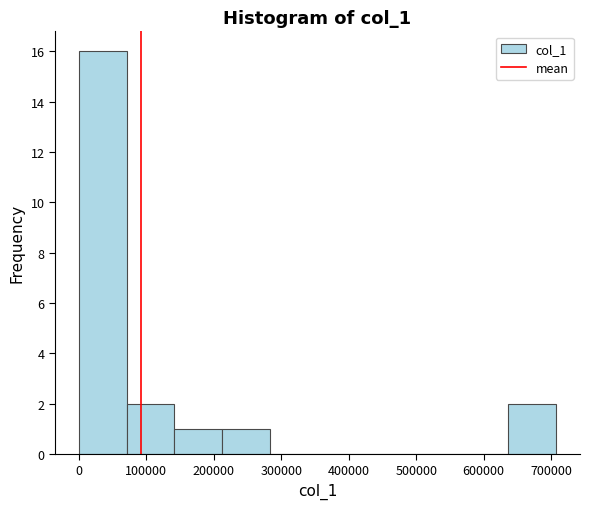

What is the height of the bar covering 140000 to 210000 on the x-axis? Neither the bar edges nor the heights are printed on the chart, so give them approximately, as read against the axes.

1